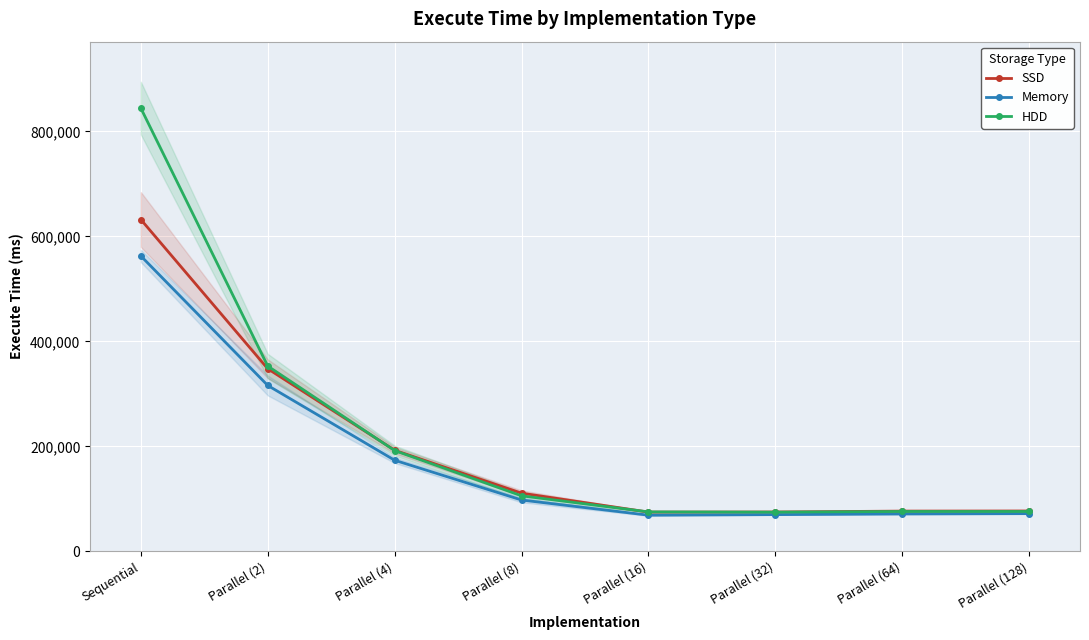

What is the difference between the second highest and second lowest values in the SSD series?

272988